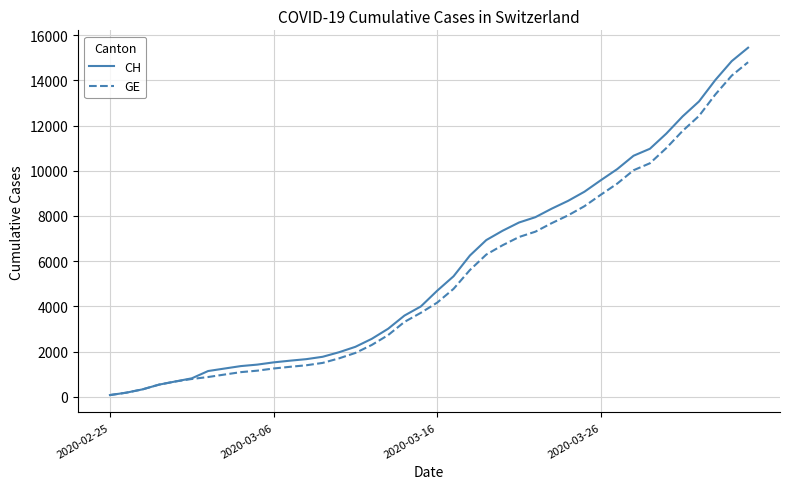

What is the average value of the CH series?

5667